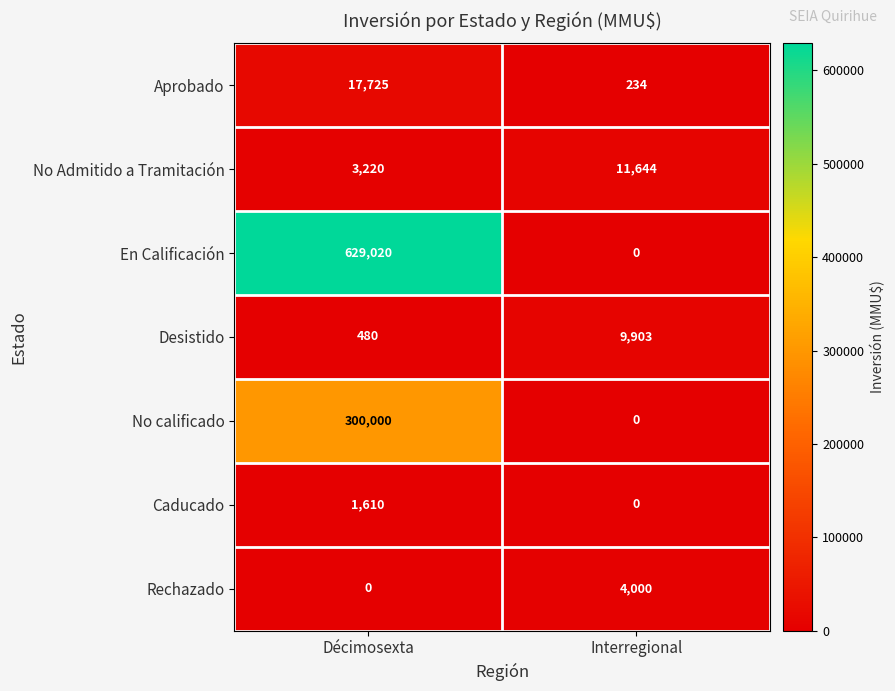

Which series has the widest spread of values?

En Calificación